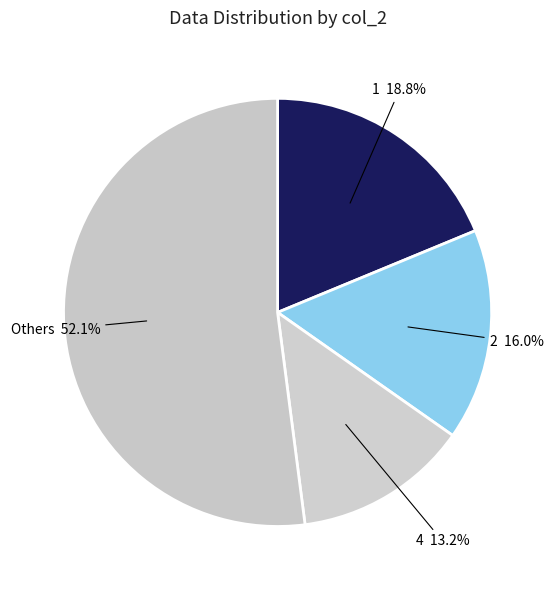

How many segments does this pie chart have?

4